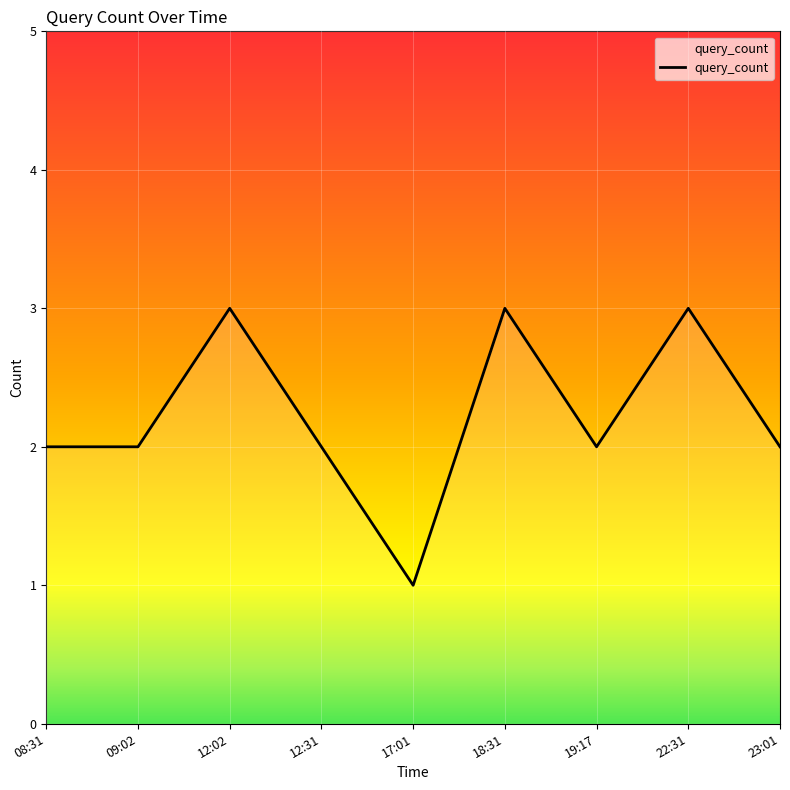

What is the difference between the maximum and second lowest values?

1